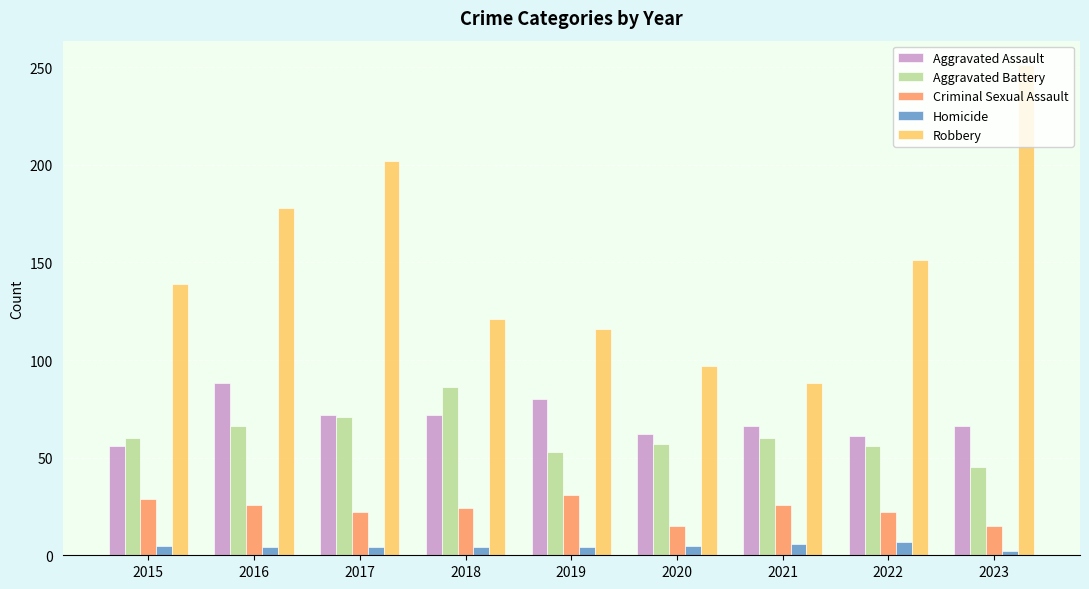

What is the difference between the maximum and minimum values in the Homicide series?

5